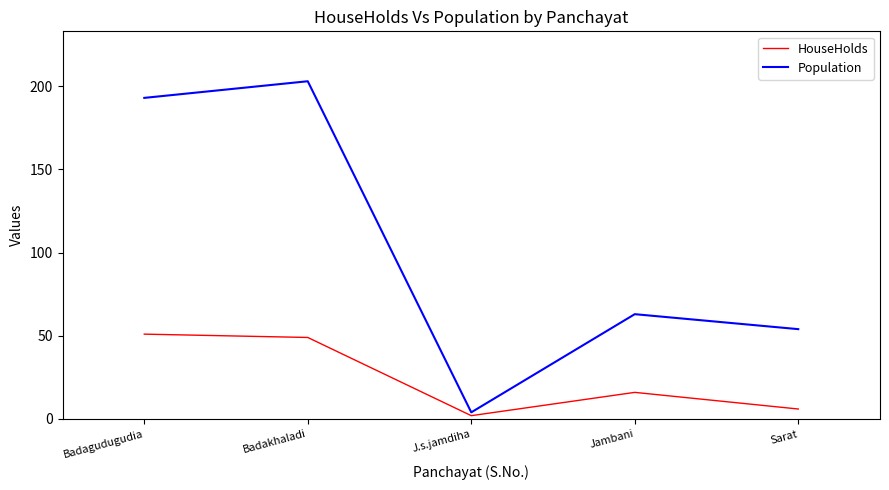

How many series are shown in this chart?

2